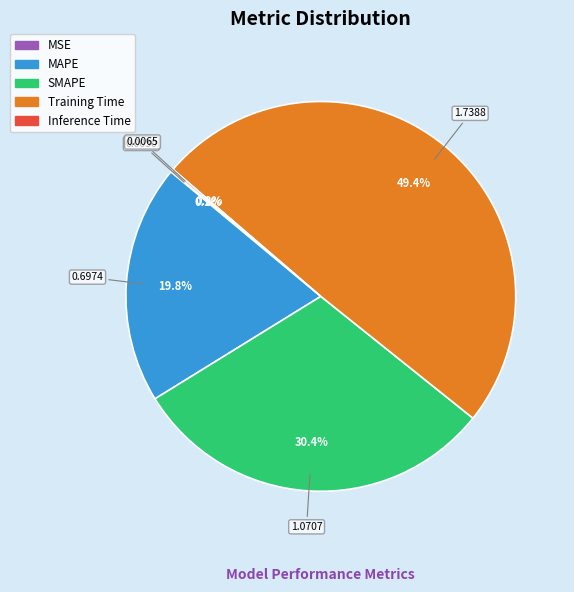

Combined, do Training Time and SMAPE account for over 50%?

Yes